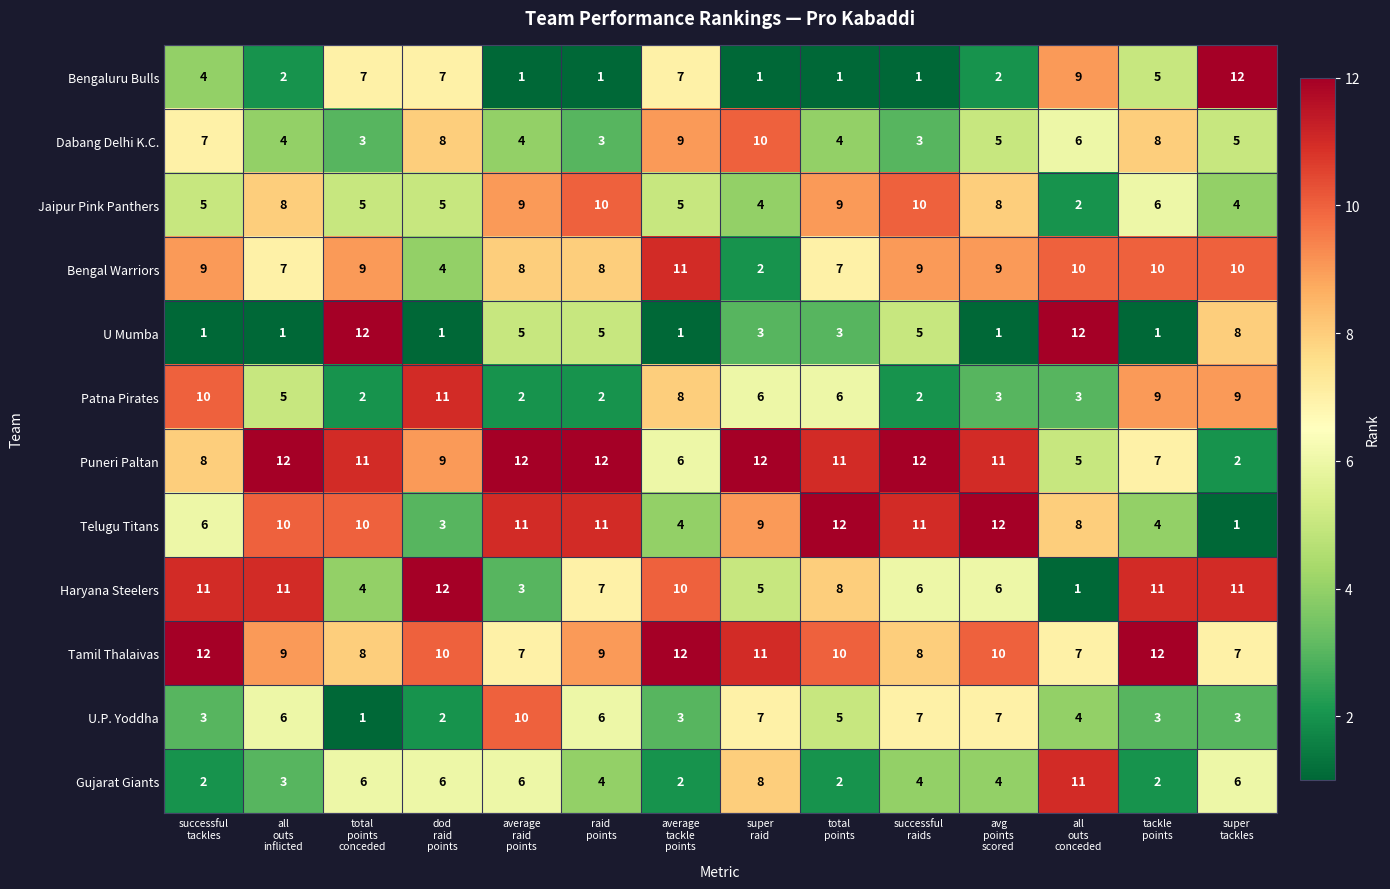

What is the spread (max minus min) of values at successful
raids?

11